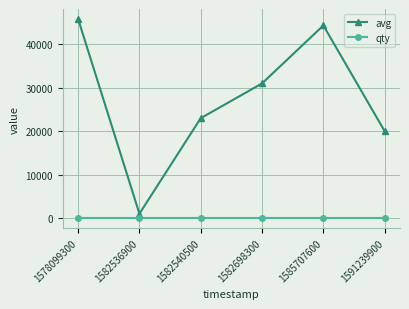

Does the chart display data point markers on the line(s)?

Yes